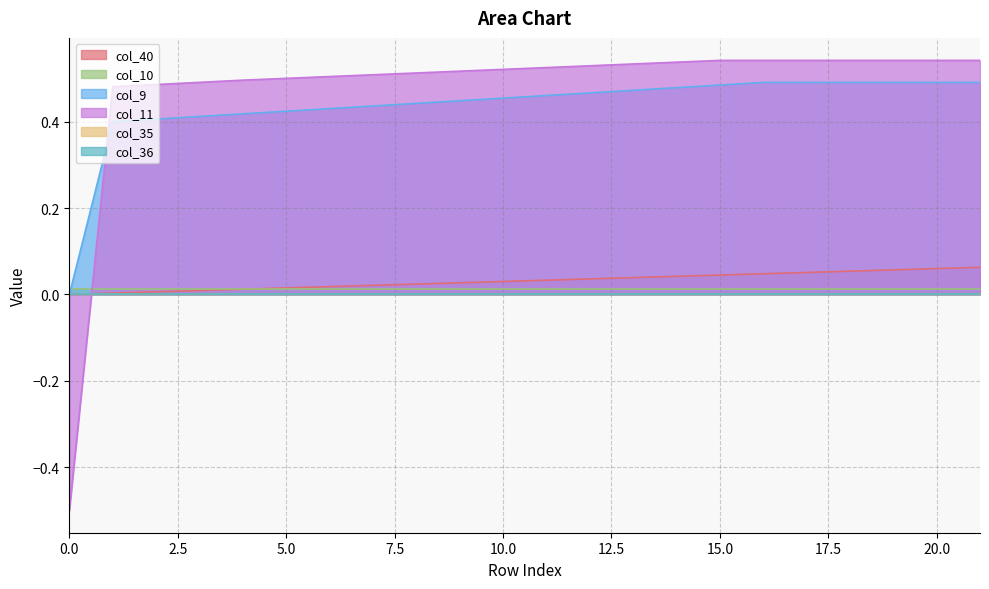

Does the chart display data point markers on the line(s)?

No